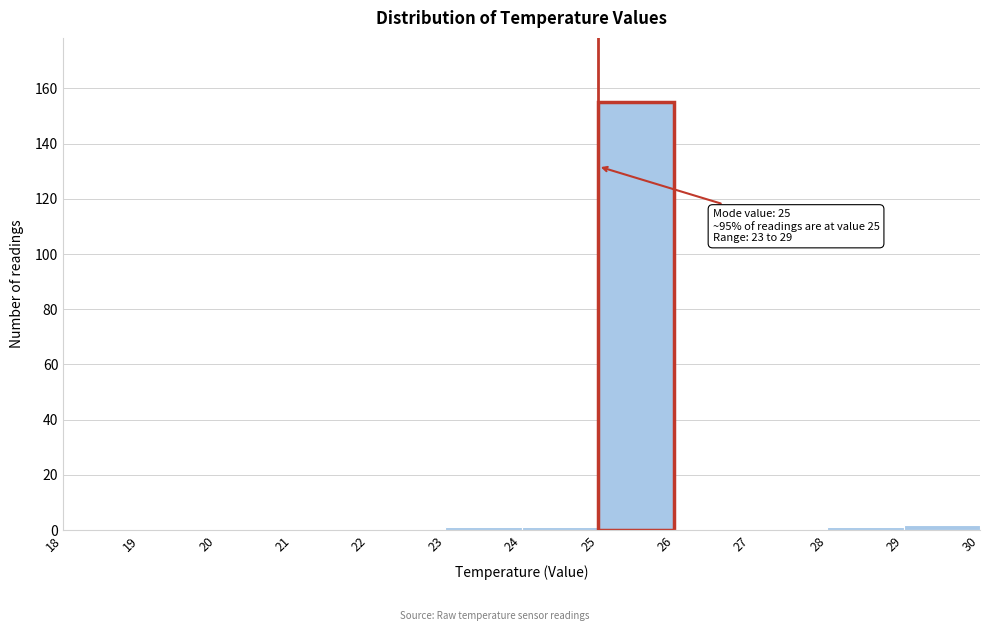

Which range on the x-axis has the tallest bar?

25 to 26